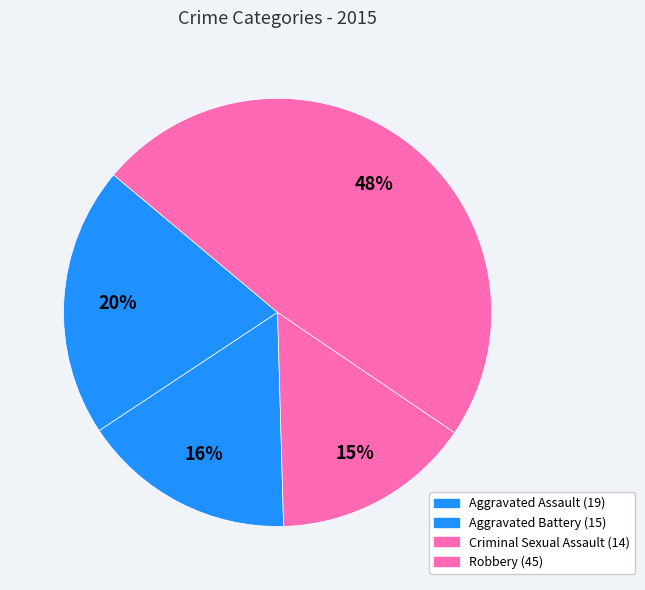

Which slice is the smallest?

Criminal Sexual Assault